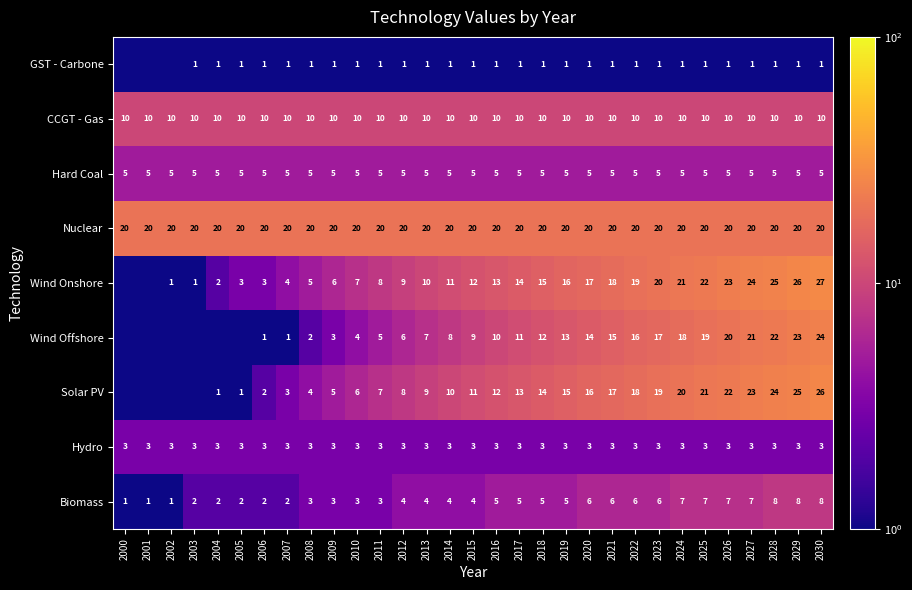

At which label does Hard Coal reach its peak?

2000